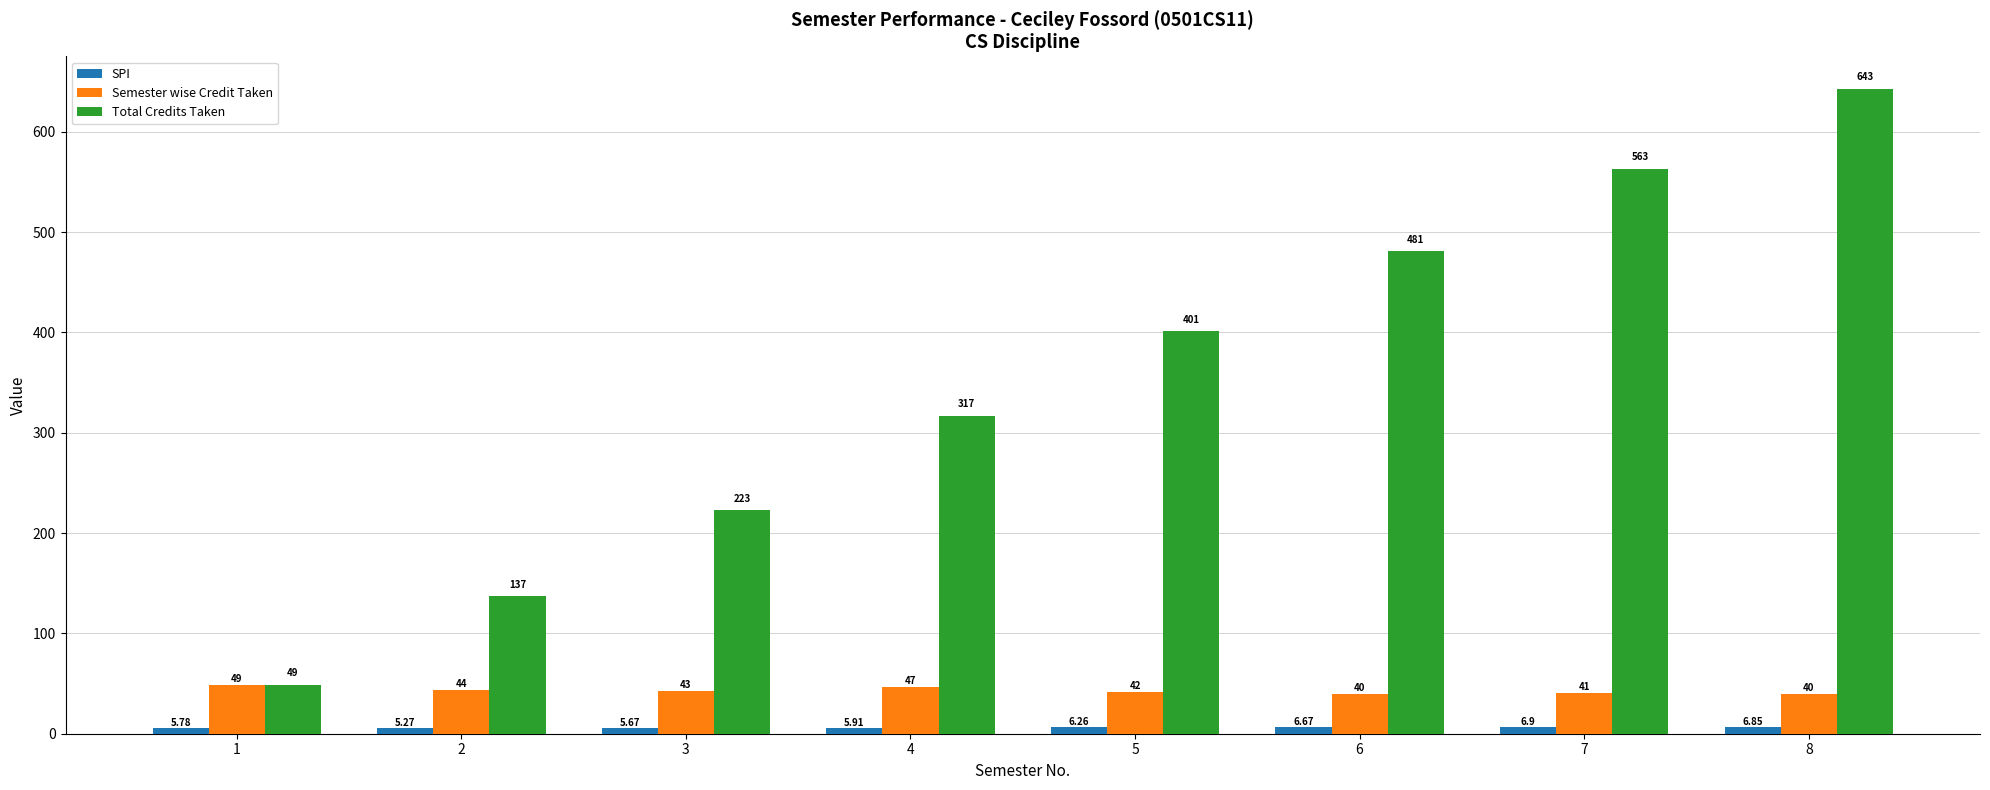

At which category does the chart reach its peak across all series?

8